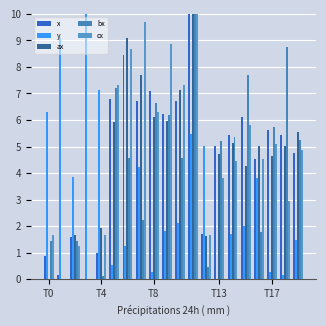

Where is ax nearest to the value 5?

16